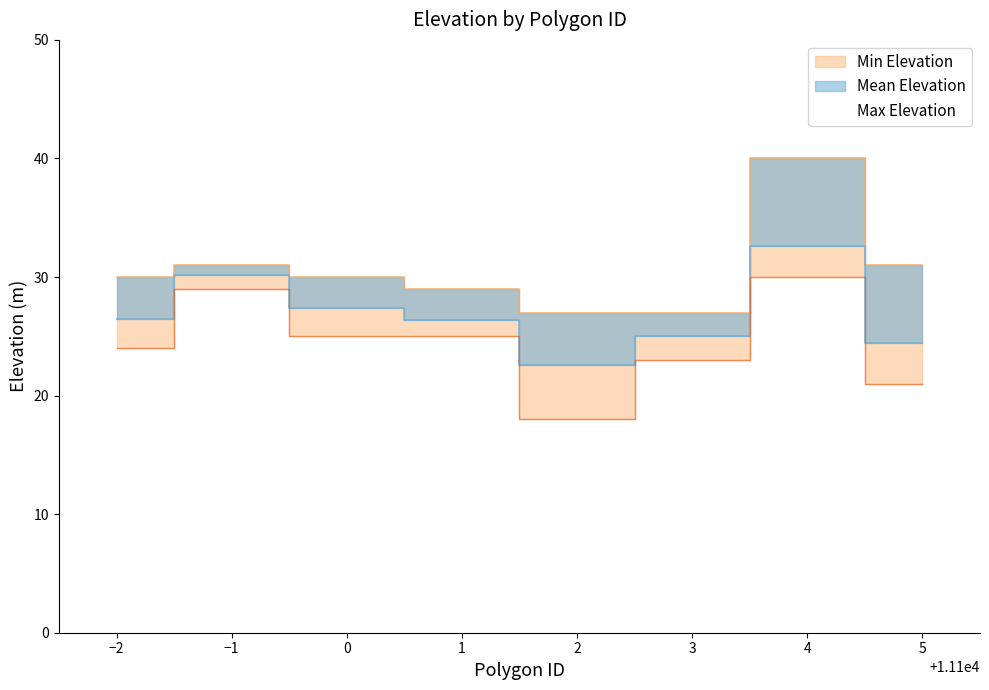

What value does the Max Elevation series have at −1?

31.0